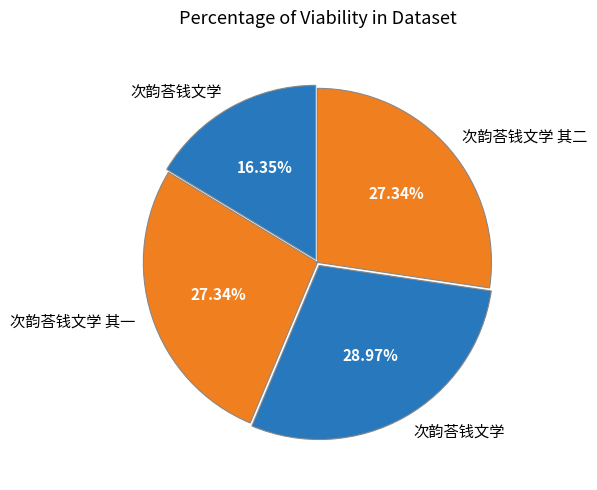

Rank the categories by value from lowest to highest.

次韵荅钱文学, 次韵荅钱文学 其一, 次韵荅钱文学 其二, 次韵荅钱文学